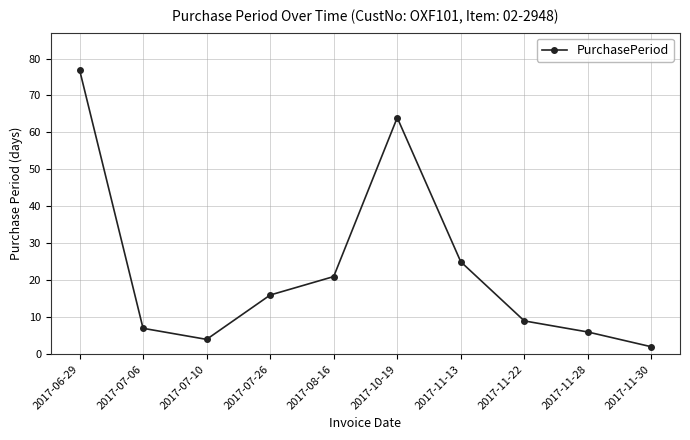

What is the sum of all values?

231